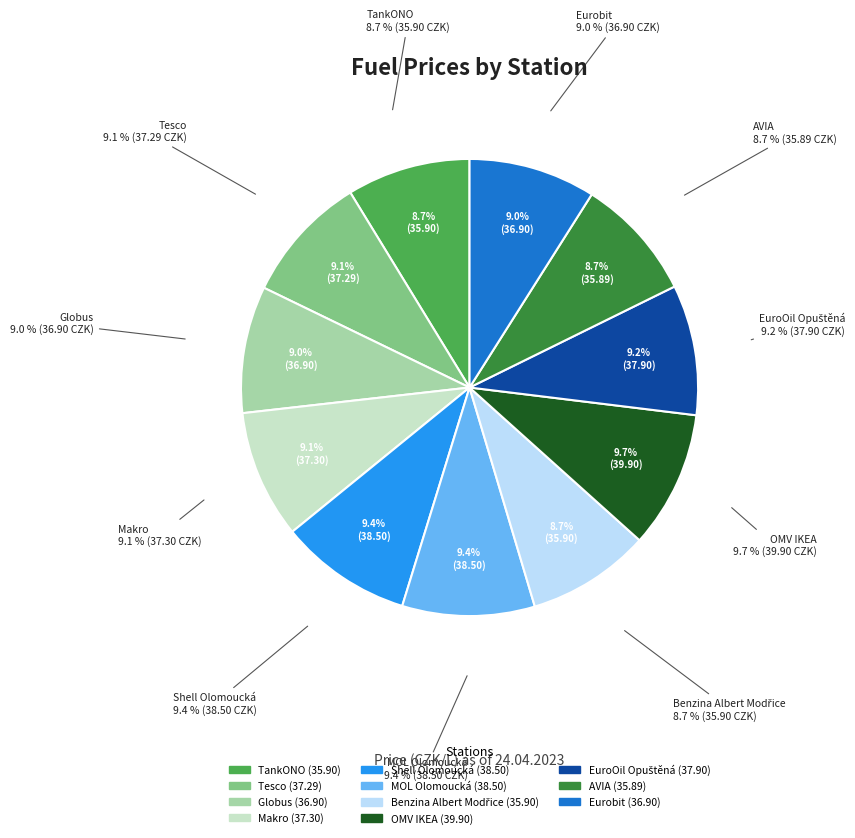

What portion of the pie excludes Tesco?

90.9%